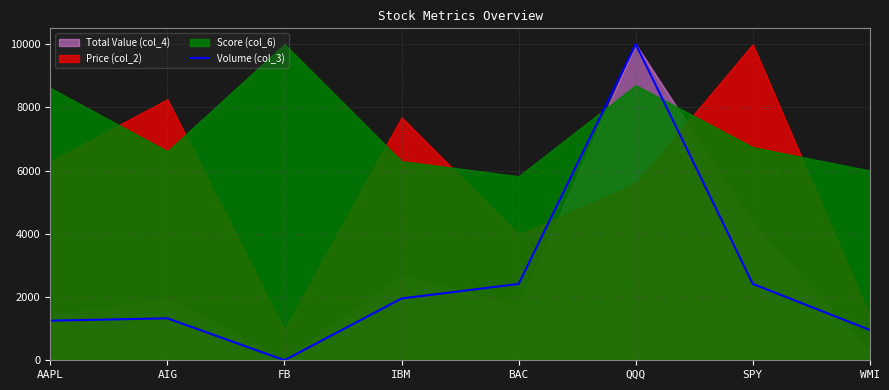

At which category does the data reach its first local peak?

AIG